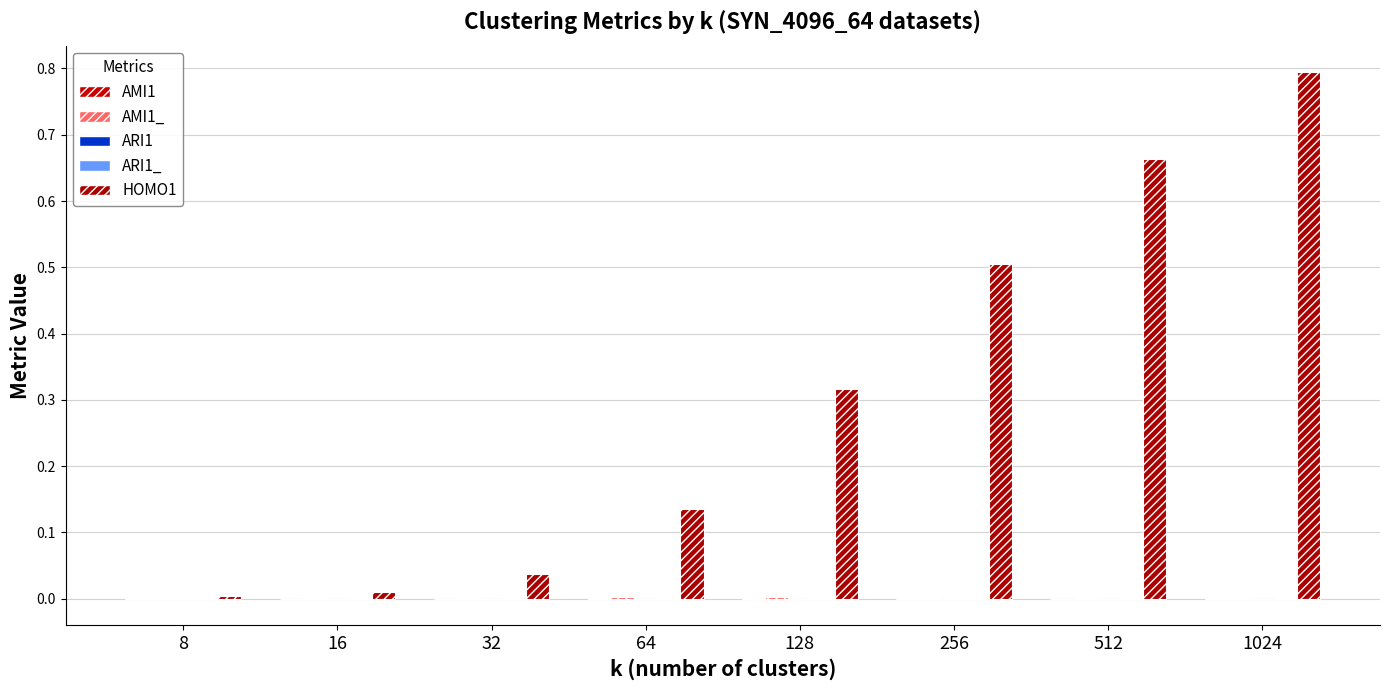

Are the bars grouped side by side (vs. stacked)?

Yes